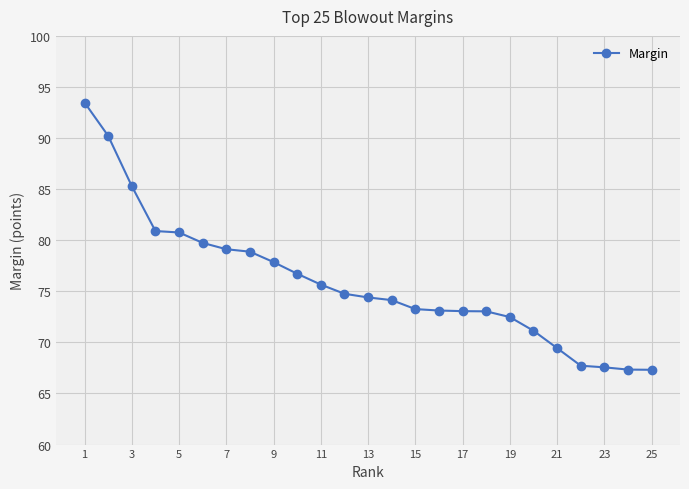

What is the average value?

75.9